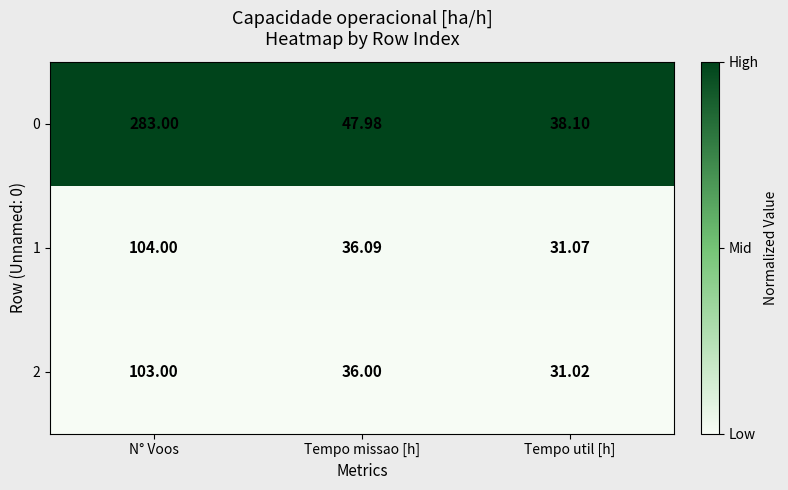

Is the value of 1 at Tempo missao [h] greater than the value of 0 at Tempo util [h]?

No